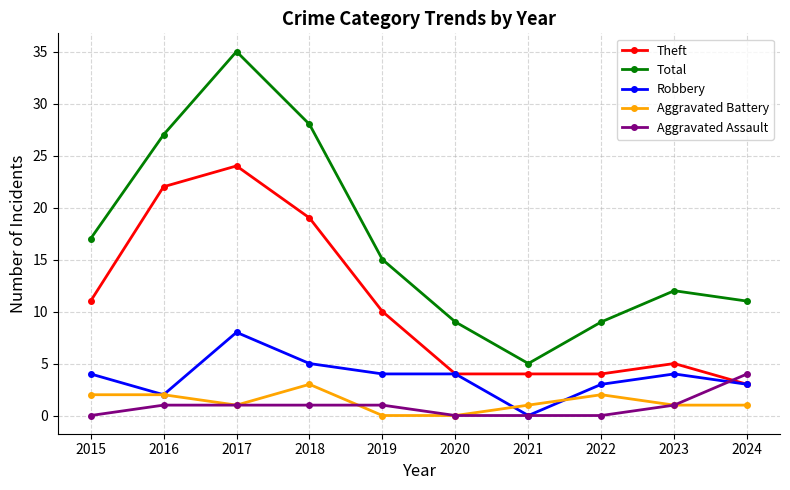

How many categories are shown in the chart?

10